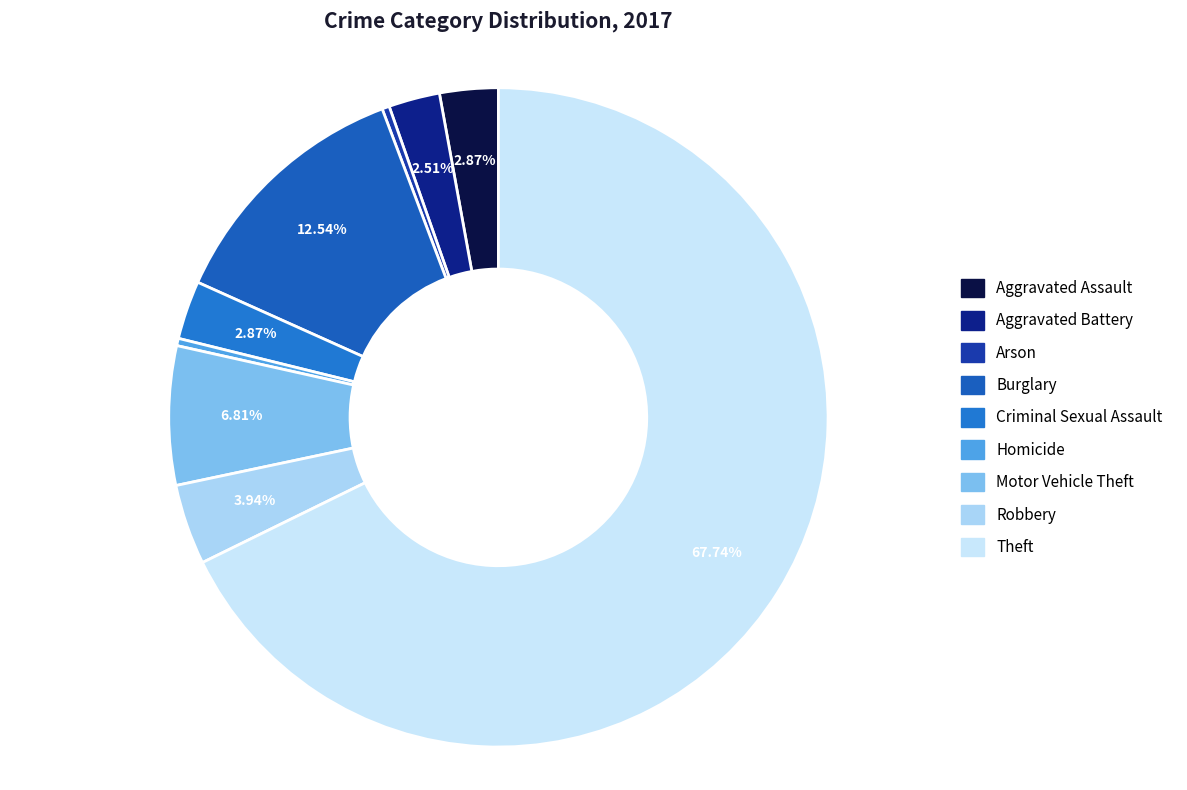

How many segments does this pie chart have?

9